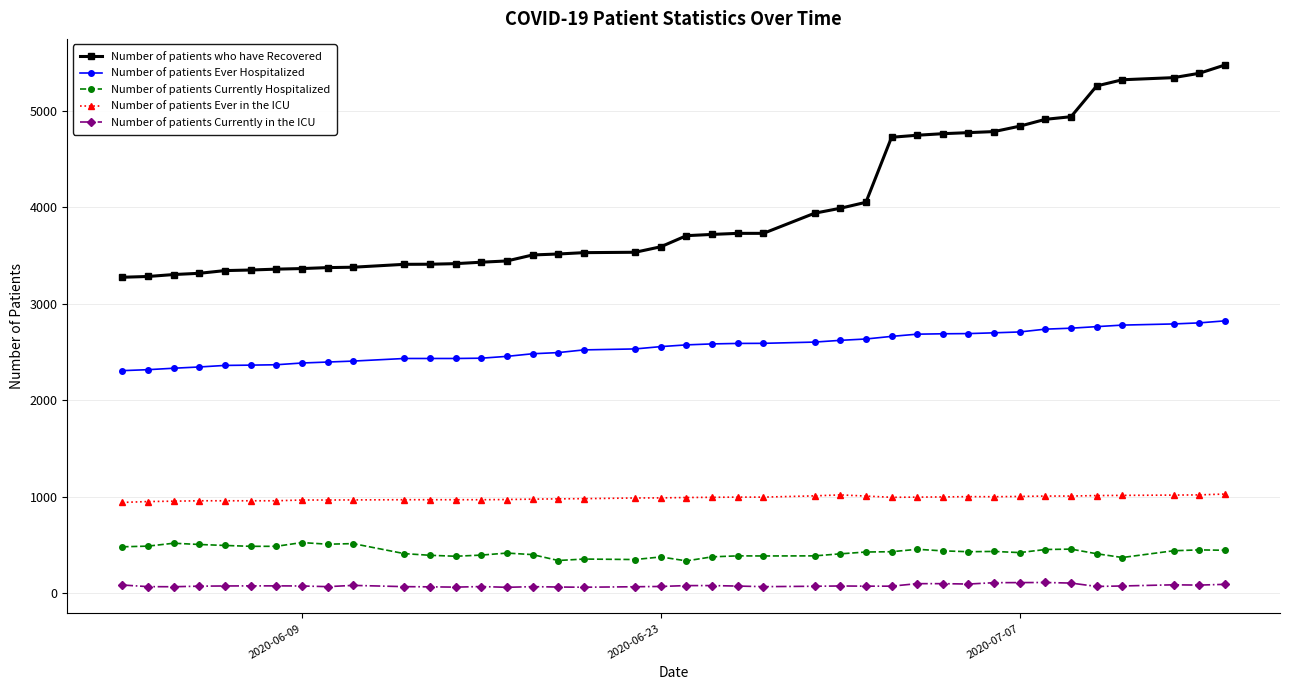

What is the sum of all Number of patients Currently in the ICU values?

3131